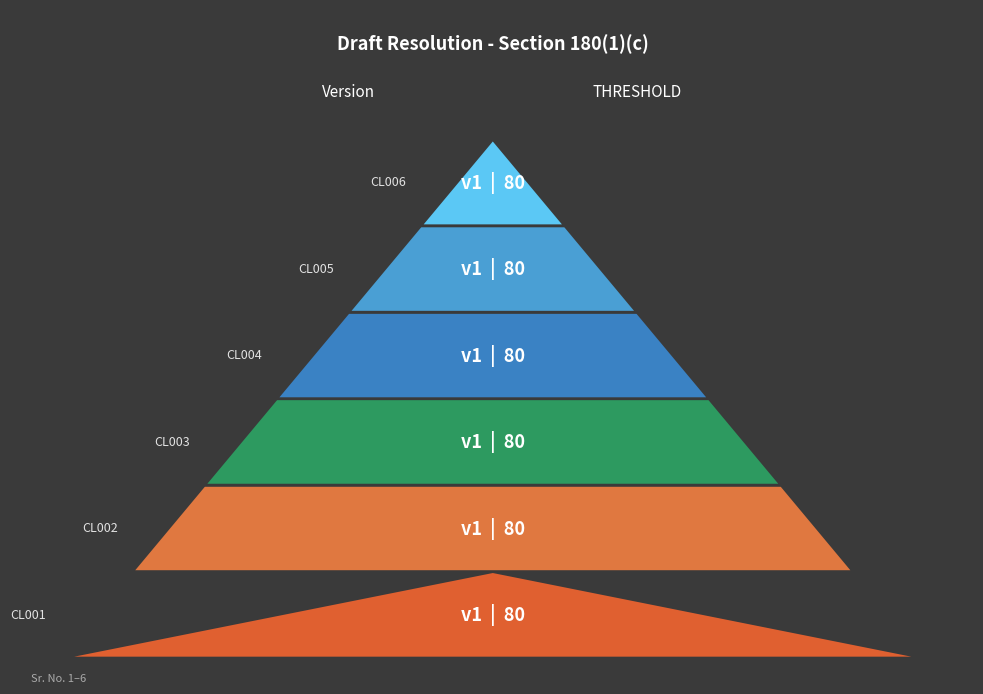

List the series in order of their peak value, highest first.

THRESHOLD, Version